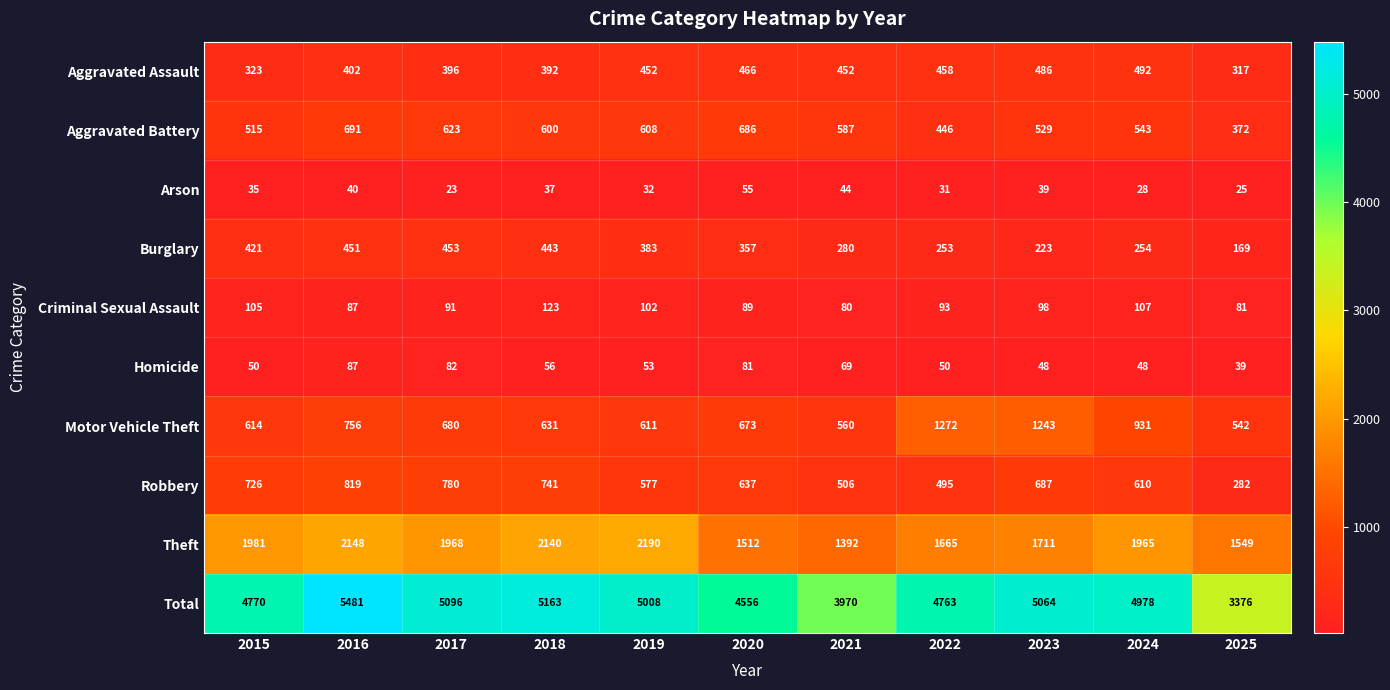

Between 2016 and 2019, which series saw the biggest shift?

Total